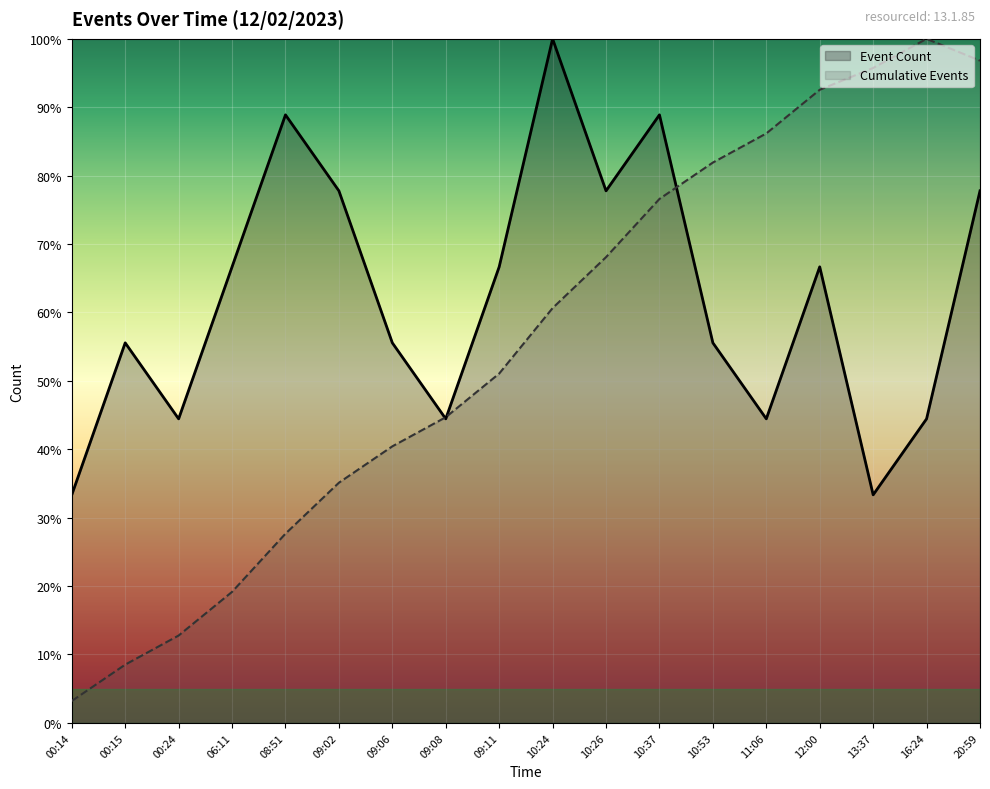

What is the value of the Cumulative Events point at the 5th from the left?

27.7